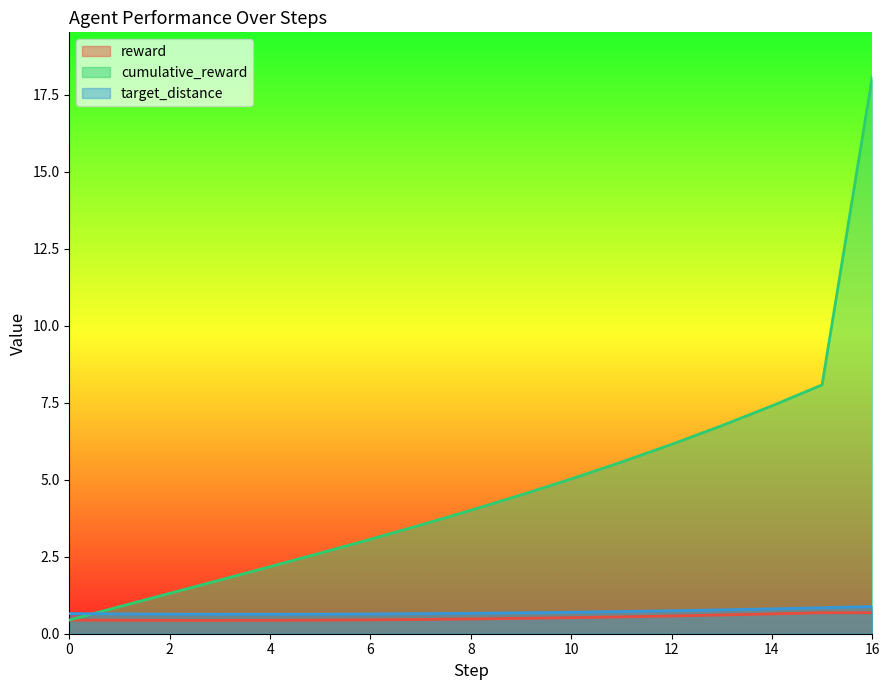

How many data points does each series have?

17